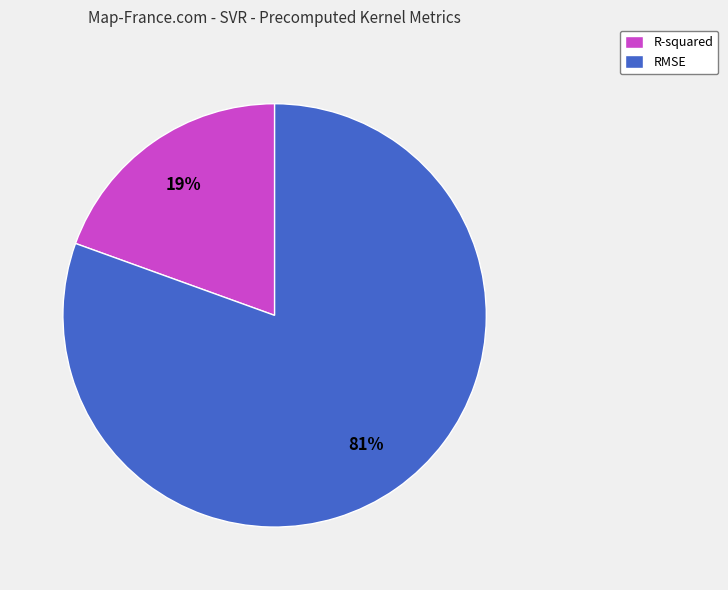

Count the number of slices in the pie.

2